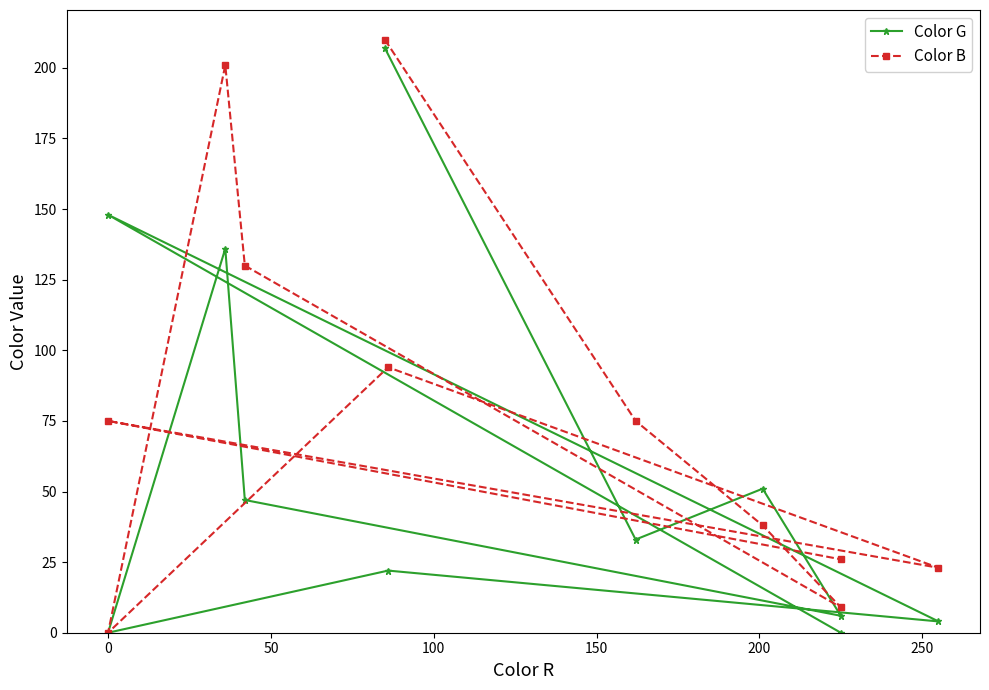

What is the average value of the Color G series?

59